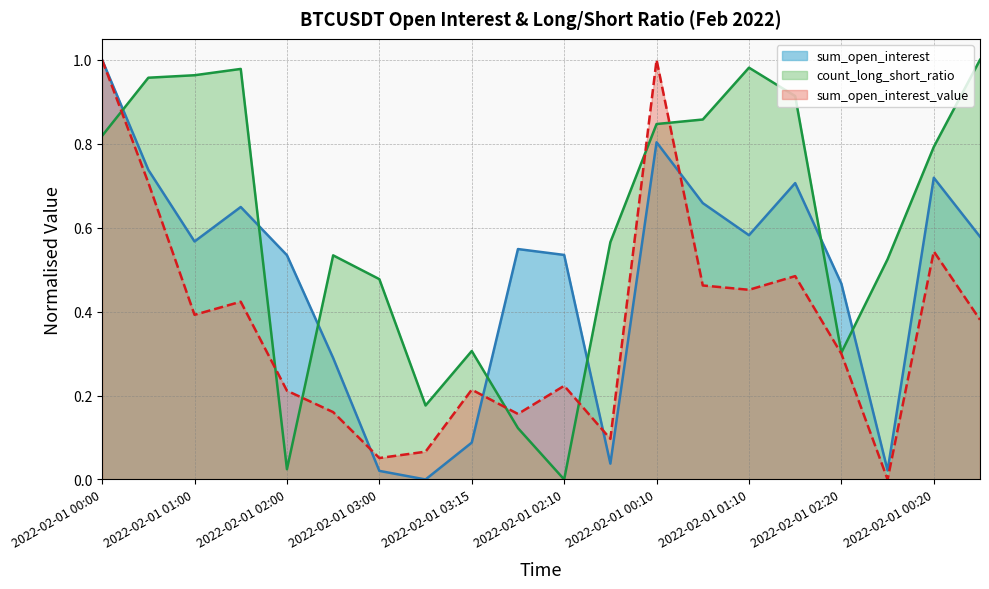

Reading left to right, transcribe all the data shown in this chart.

sum_open_interest: 2022-02-01 00:00=1.0	2022-02-01 00:30=0.7	2022-02-01 01:00=0.6	2022-02-01 01:30=0.6	2022-02-01 02:00=0.5	2022-02-01 02:30=0.3	2022-02-01 03:00=0.0	2022-02-01 03:10=0.0	2022-02-01 03:15=0.1	2022-02-01 01:50=0.5	2022-02-01 02:10=0.5	2022-02-01 02:40=0.0	2022-02-01 00:10=0.8	2022-02-01 00:40=0.7	2022-02-01 01:10=0.6	2022-02-01 01:40=0.7	2022-02-01 02:20=0.5	2022-02-01 02:50=0.0	2022-02-01 00:20=0.7	2022-02-01 00:50=0.6
count_long_short_ratio: 2022-02-01 00:00=0.8	2022-02-01 00:30=1.0	2022-02-01 01:00=1.0	2022-02-01 01:30=1.0	2022-02-01 02:00=0.0	2022-02-01 02:30=0.5	2022-02-01 03:00=0.5	2022-02-01 03:10=0.2	2022-02-01 03:15=0.3	2022-02-01 01:50=0.1	2022-02-01 02:10=0.0	2022-02-01 02:40=0.6	2022-02-01 00:10=0.8	2022-02-01 00:40=0.9	2022-02-01 01:10=1.0	2022-02-01 01:40=0.9	2022-02-01 02:20=0.3	2022-02-01 02:50=0.5	2022-02-01 00:20=0.8	2022-02-01 00:50=1.0
sum_open_interest_value: 2022-02-01 00:00=1.0	2022-02-01 00:30=0.7	2022-02-01 01:00=0.4	2022-02-01 01:30=0.4	2022-02-01 02:00=0.2	2022-02-01 02:30=0.2	2022-02-01 03:00=0.1	2022-02-01 03:10=0.1	2022-02-01 03:15=0.2	2022-02-01 01:50=0.2	2022-02-01 02:10=0.2	2022-02-01 02:40=0.1	2022-02-01 00:10=1.0	2022-02-01 00:40=0.5	2022-02-01 01:10=0.5	2022-02-01 01:40=0.5	2022-02-01 02:20=0.3	2022-02-01 02:50=0.0	2022-02-01 00:20=0.5	2022-02-01 00:50=0.4